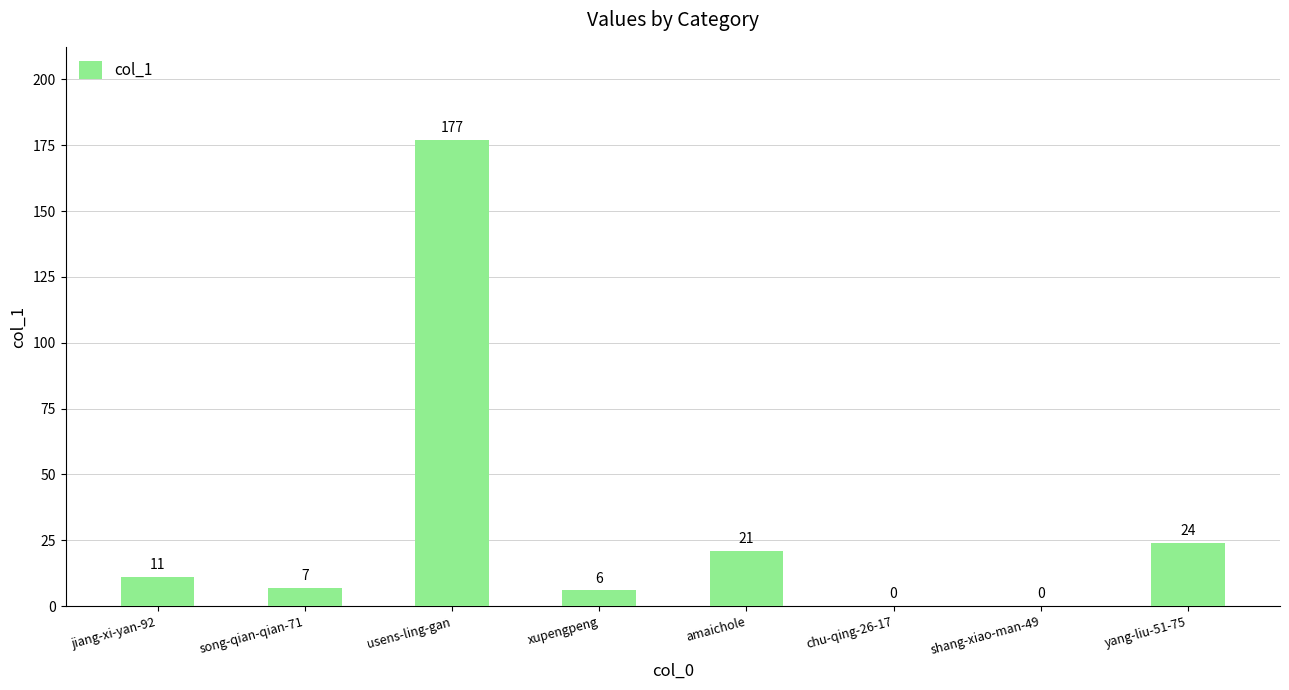

What is the difference between the values at yang-liu-51-75 and jiang-xi-yan-92?

13